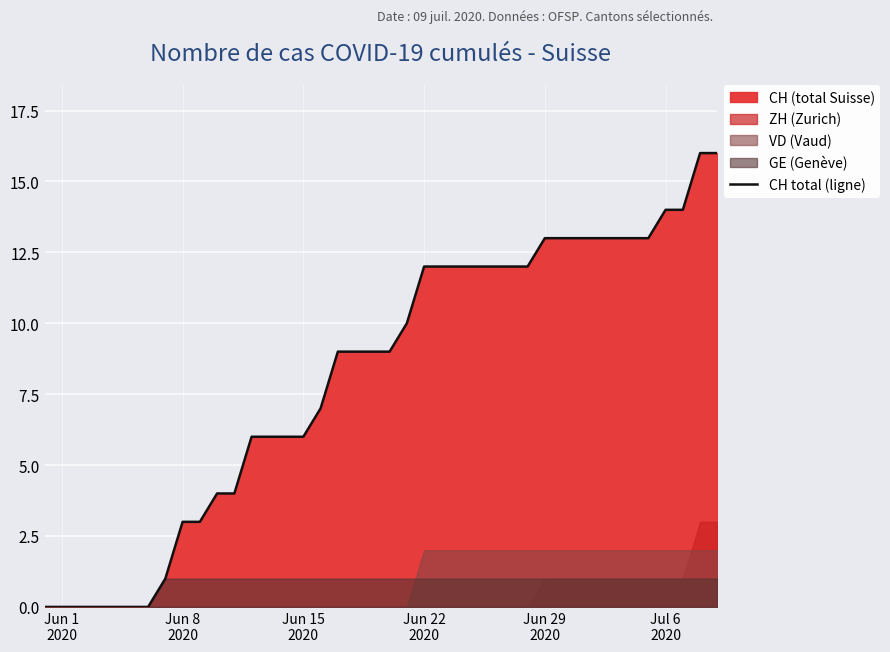

What is the difference between the maximum and minimum values?

16